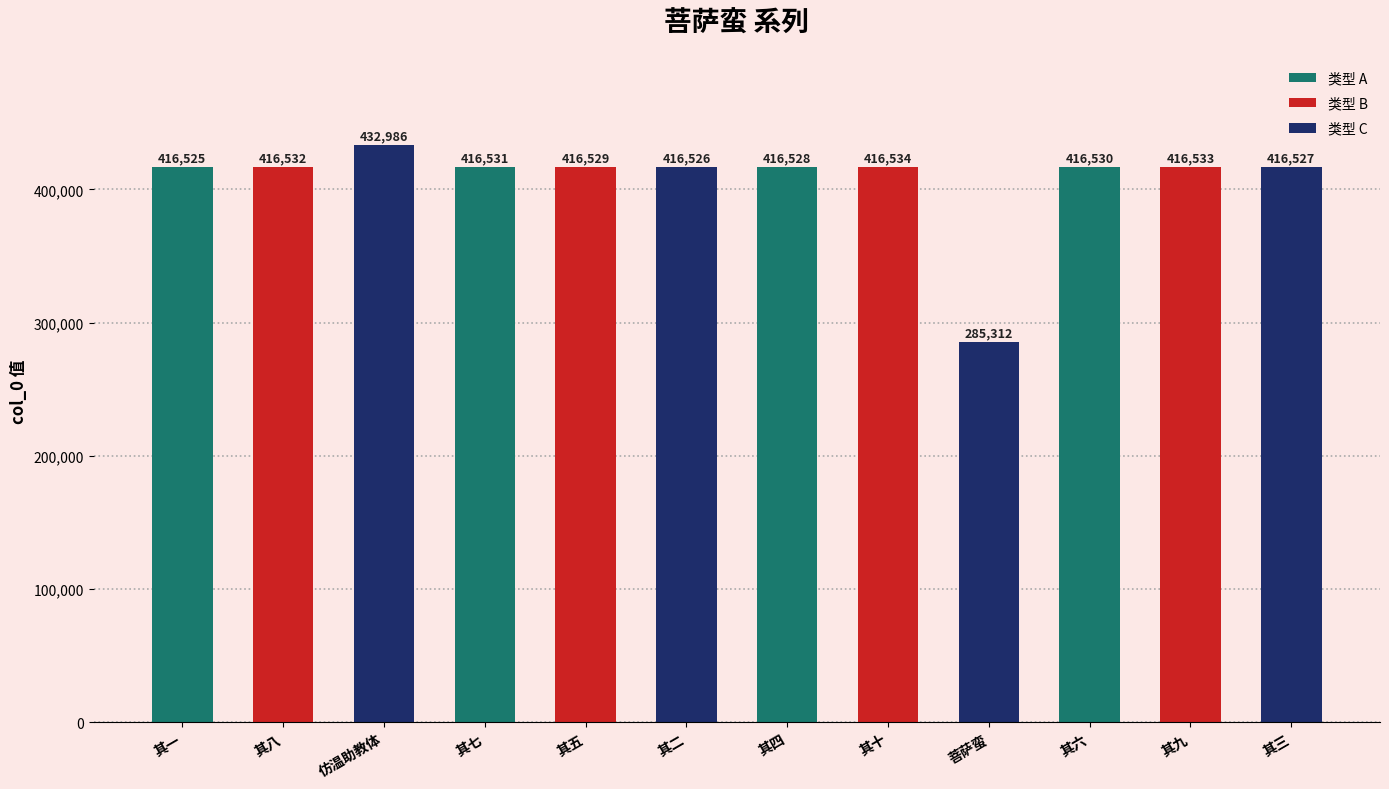

Reading right to left, extract all data points from this chart.

其三=416527	其九=416533	其六=416530	菩萨蛮=285312	其十=416534	其四=416528	其二=416526	其五=416529	其七=416531	仿温助教体=432986	其八=416532	其一=416525